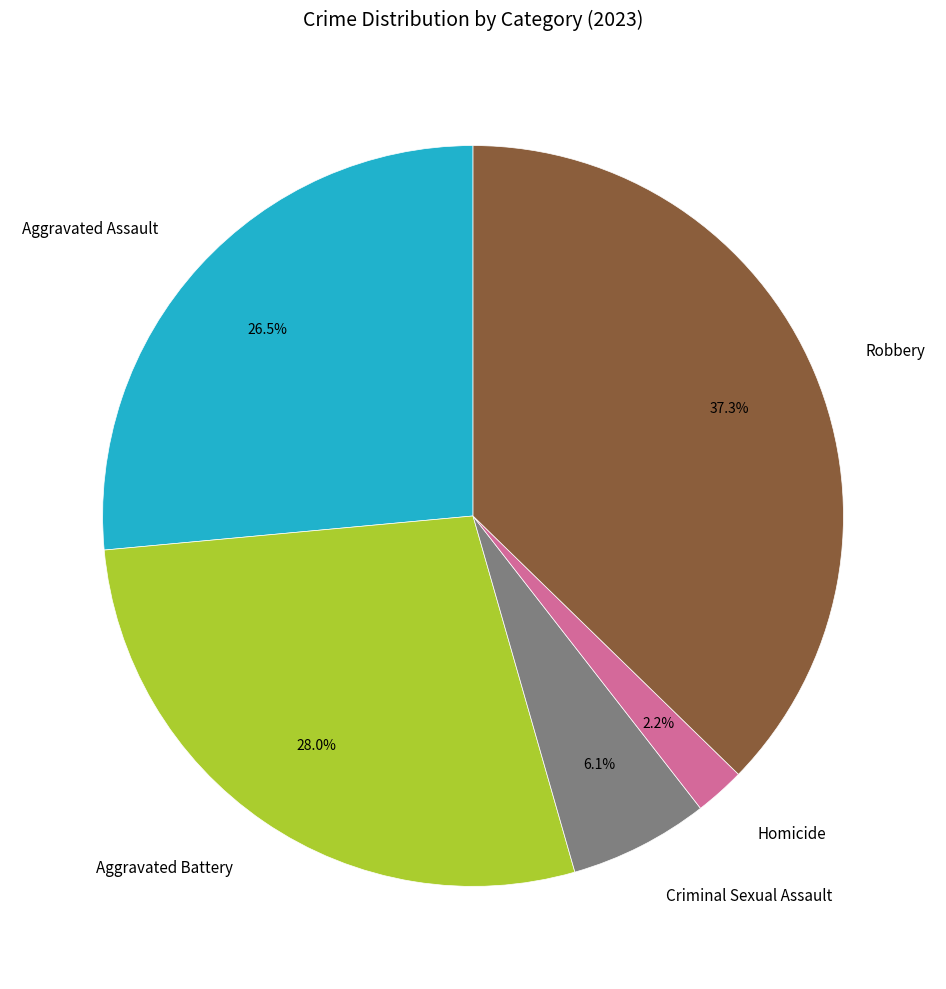

How much of the chart is everything except Homicide?

97.8%